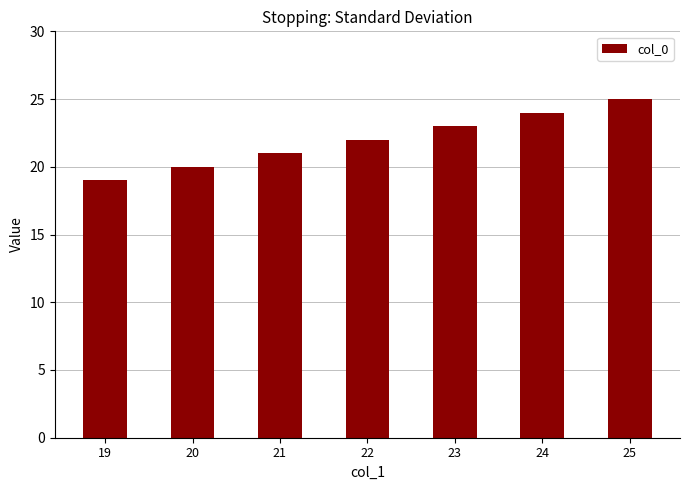

Which label corresponds to the smallest value in the chart?

19